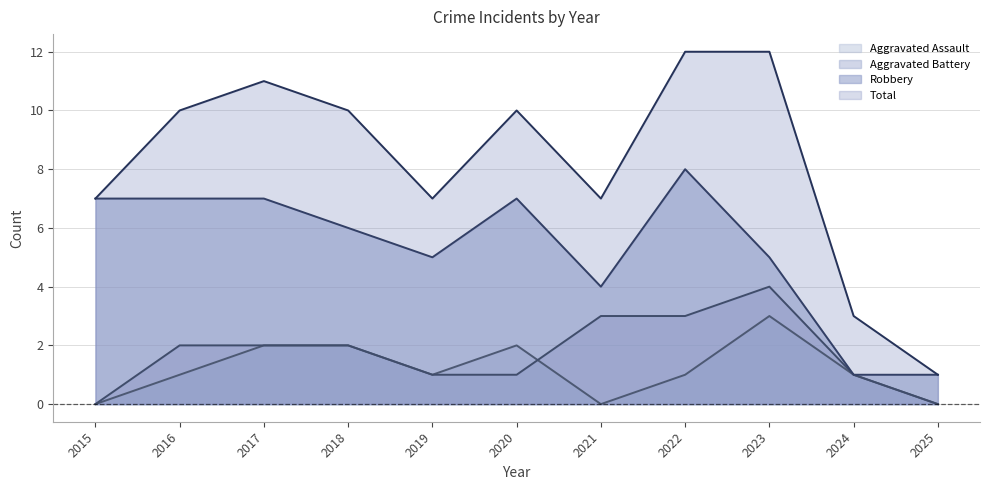

How many lines are shown in the chart?

4